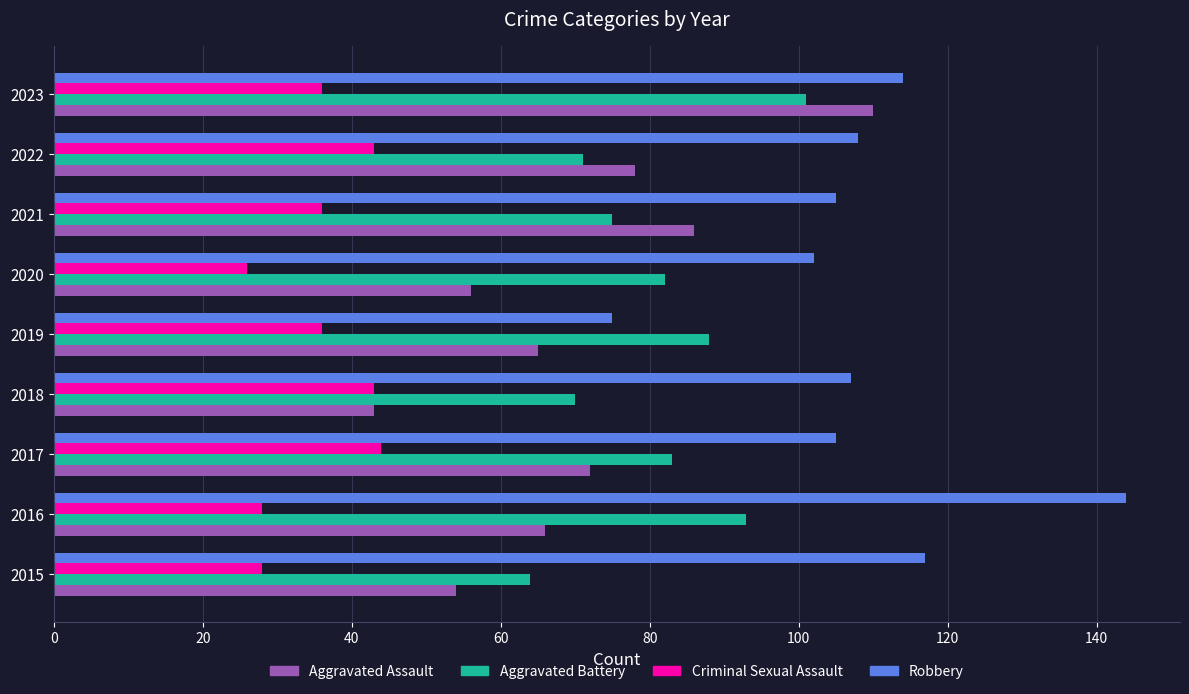

What is the spread (max minus min) of values at 2018?

64